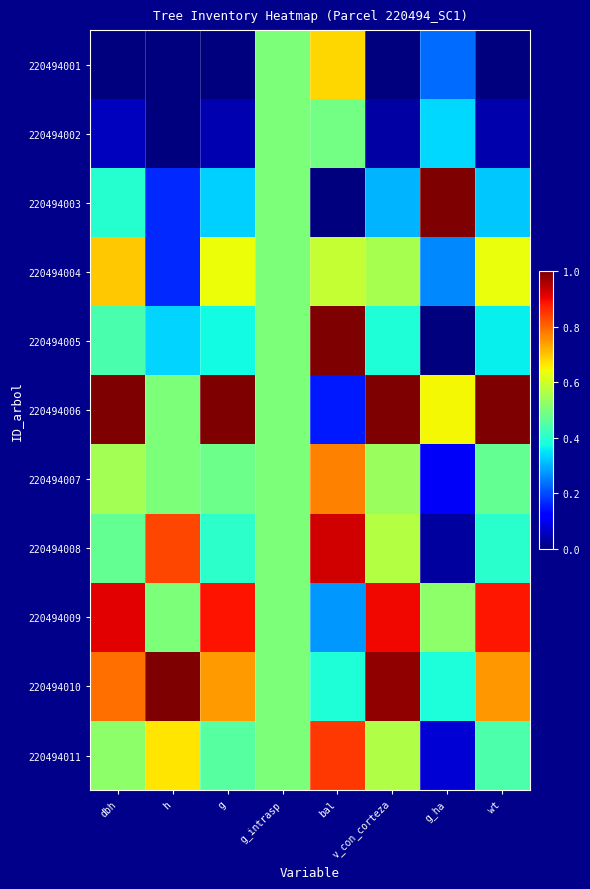

What is the greatest value displayed?

1.0